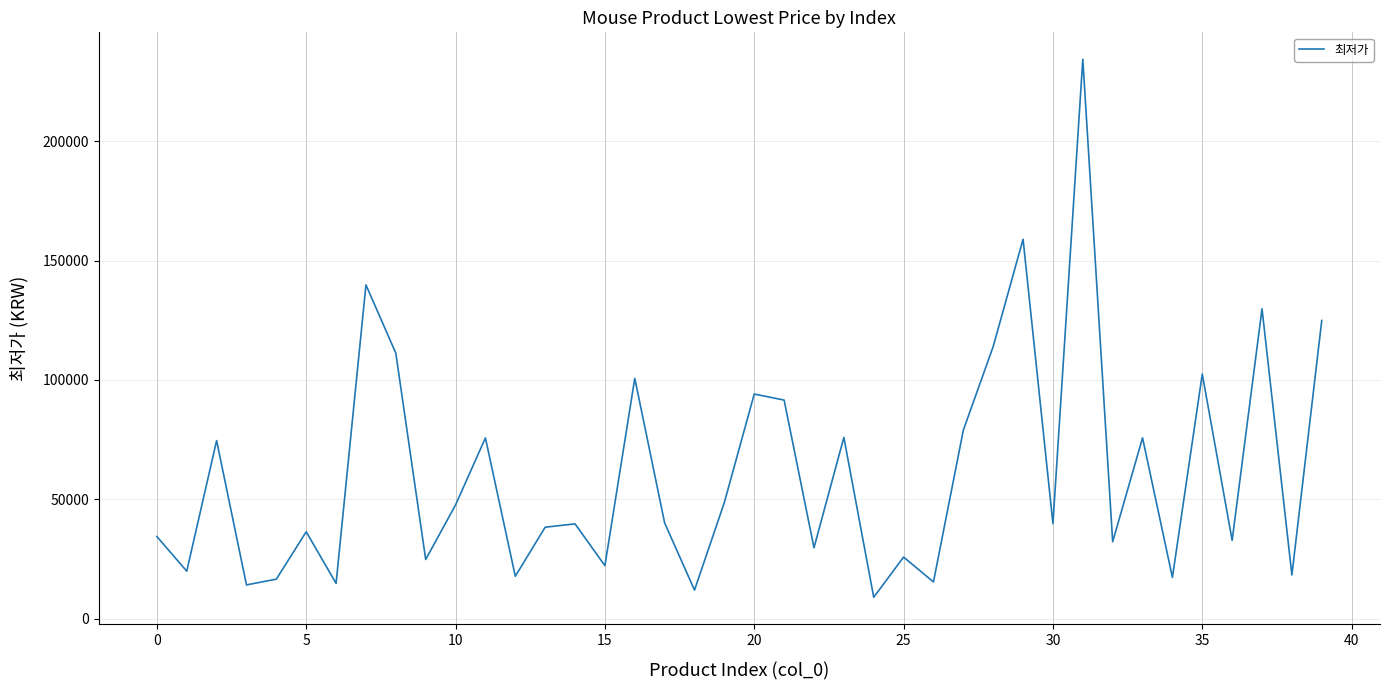

What is the difference between the maximum and minimum values?

225140